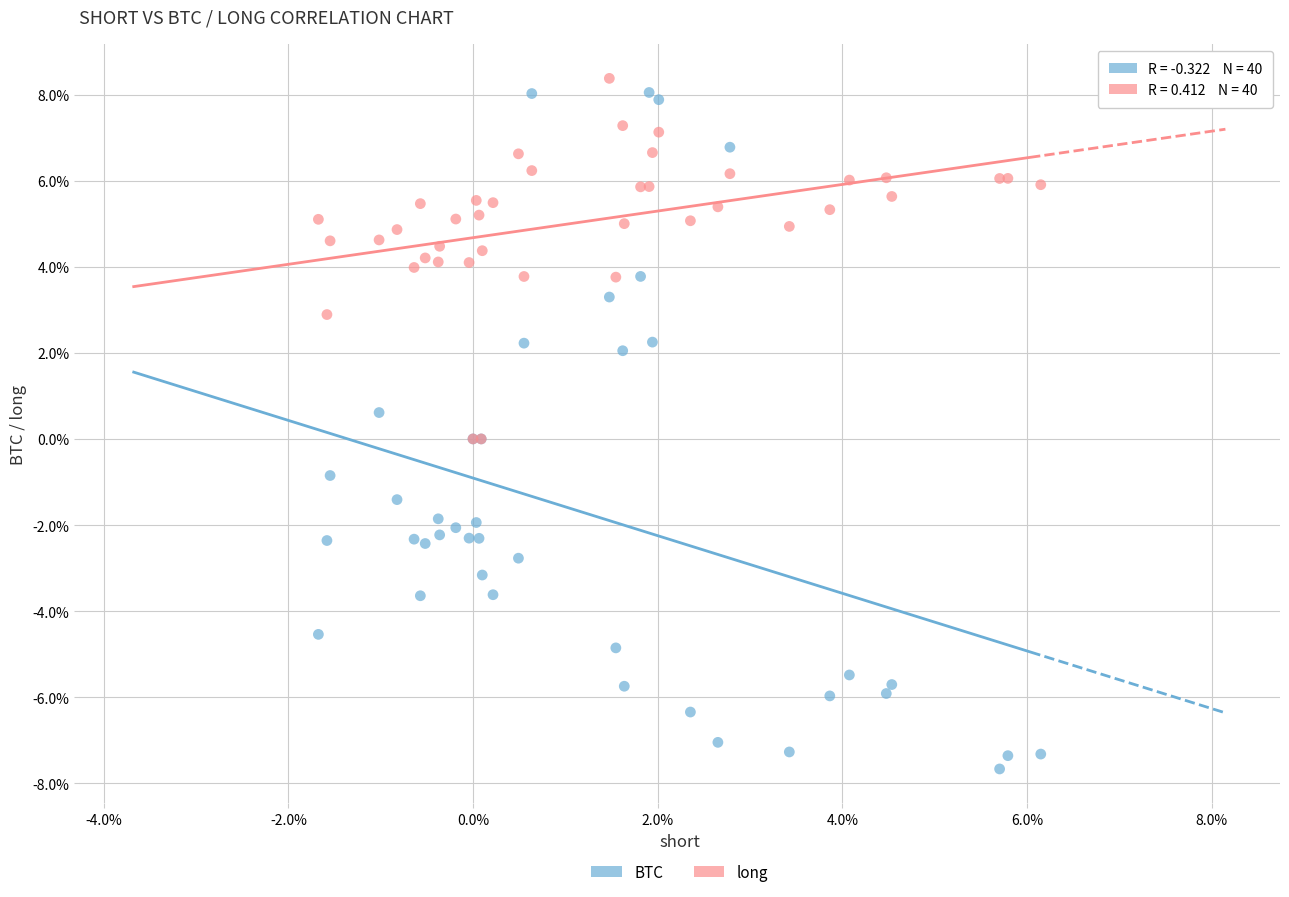

What are all the series names shown in the legend?

BTC, long